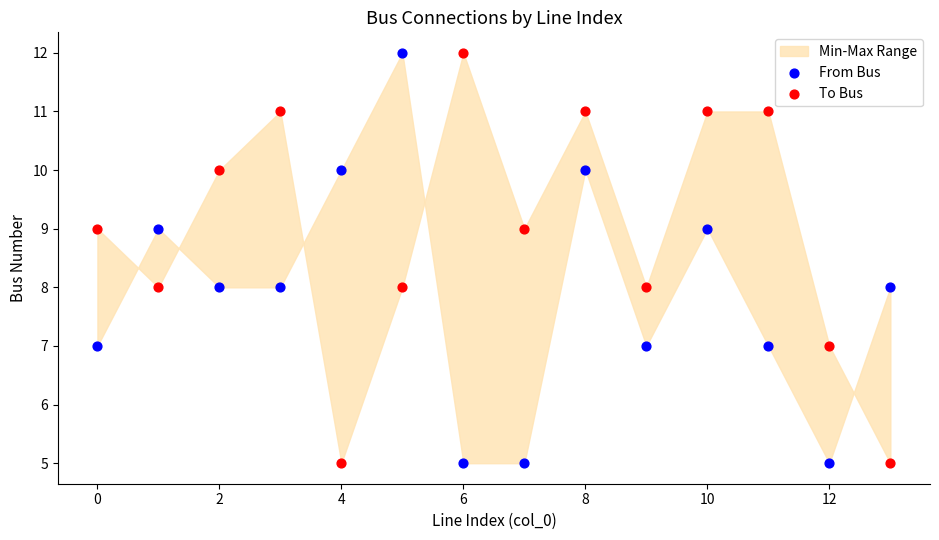

Across all data points, what is the range of Y values (max minus min)?

7